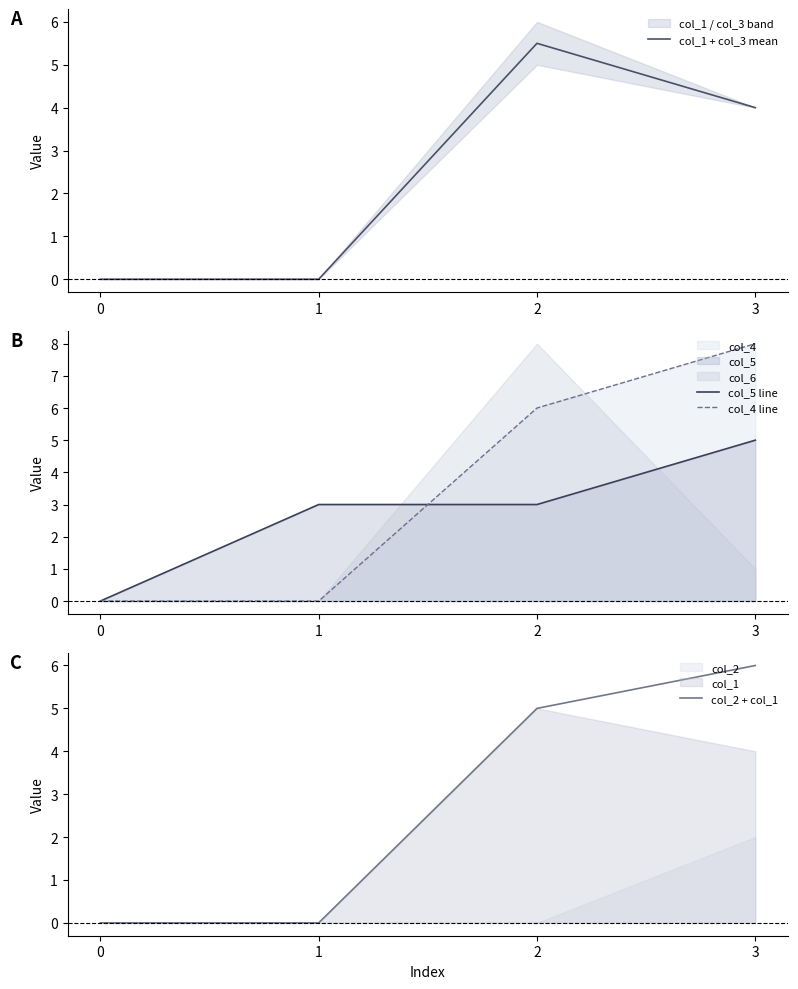

Reading right to left, what are all the values shown in this chart?

col_1 + col_3 mean: 3=4.0	2=5.5	1=0.0	0=0.0
col_5 line: 3=5.0	2=3.0	1=3.0	0=0.0
col_4 line: 3=8.0	2=6.0	1=0.0	0=0.0
col_2 + col_1: 3=6.0	2=5.0	1=0.0	0=0.0